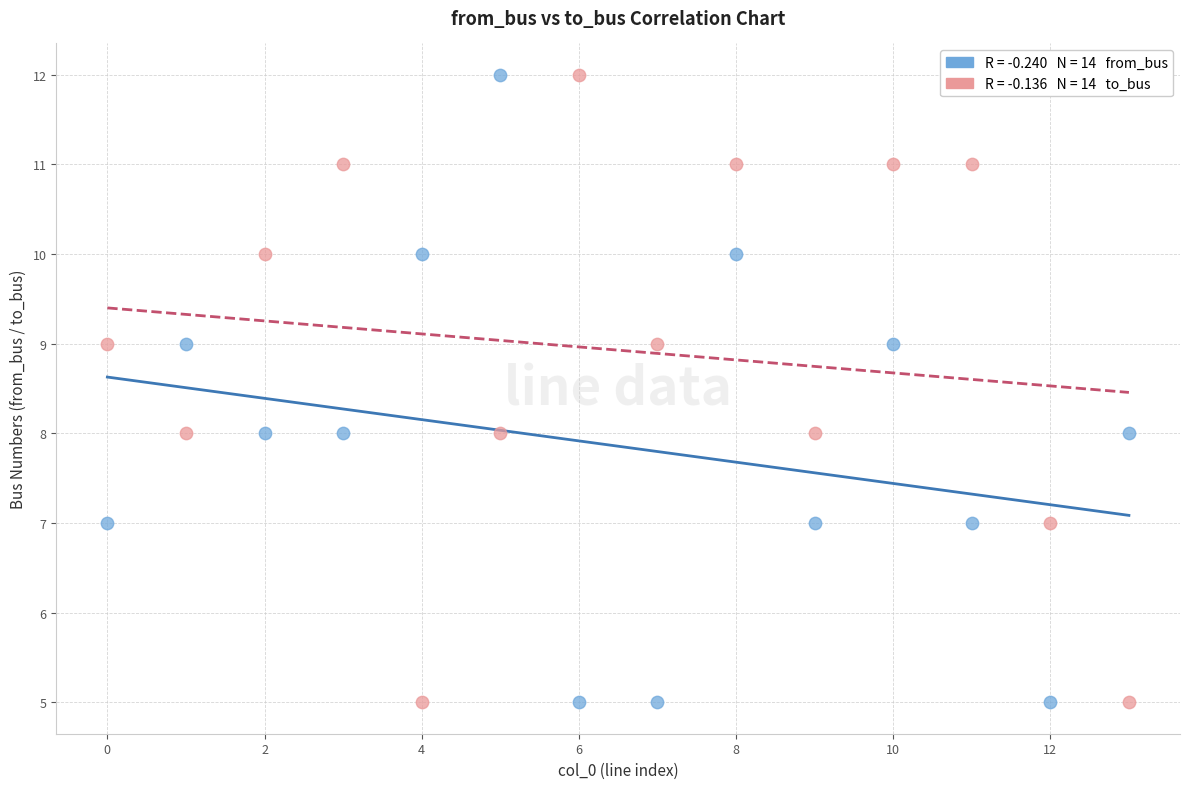

Across all data points, what is the range of Y values (max minus min)?

7